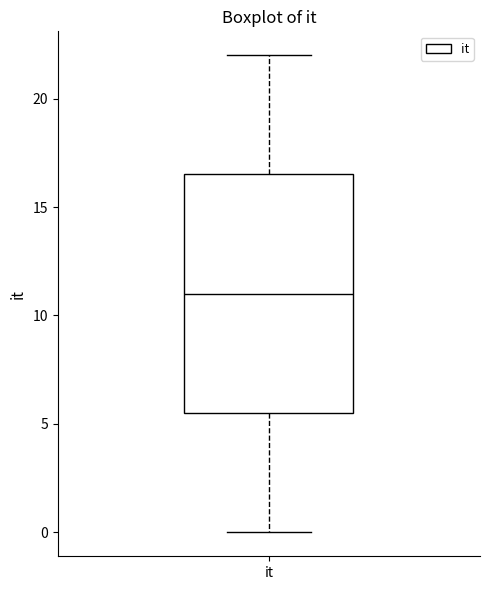

Read this box plot against the y-axis: the position of the median line, the range covered by the box, and the ends of both whiskers. The values are not printed on the chart, so give them approximately, as read against the axis.

median 11.0, box 5.5 to 16.5, whiskers 0.0 to 22.0